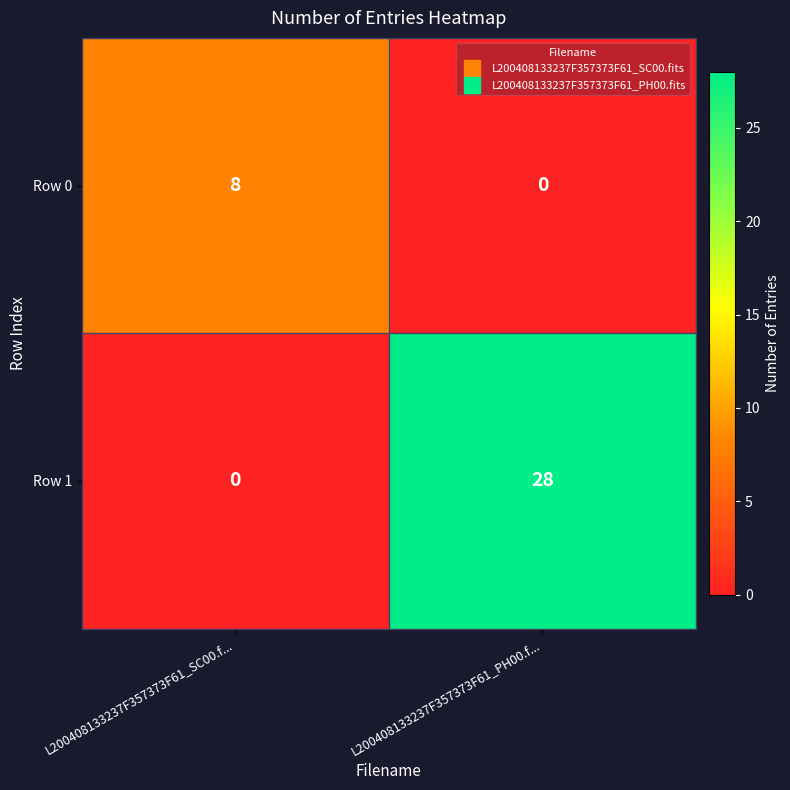

Reading left to right, transcribe all the data shown in this chart.

Row 0: 8	0
Row 1: 0	28